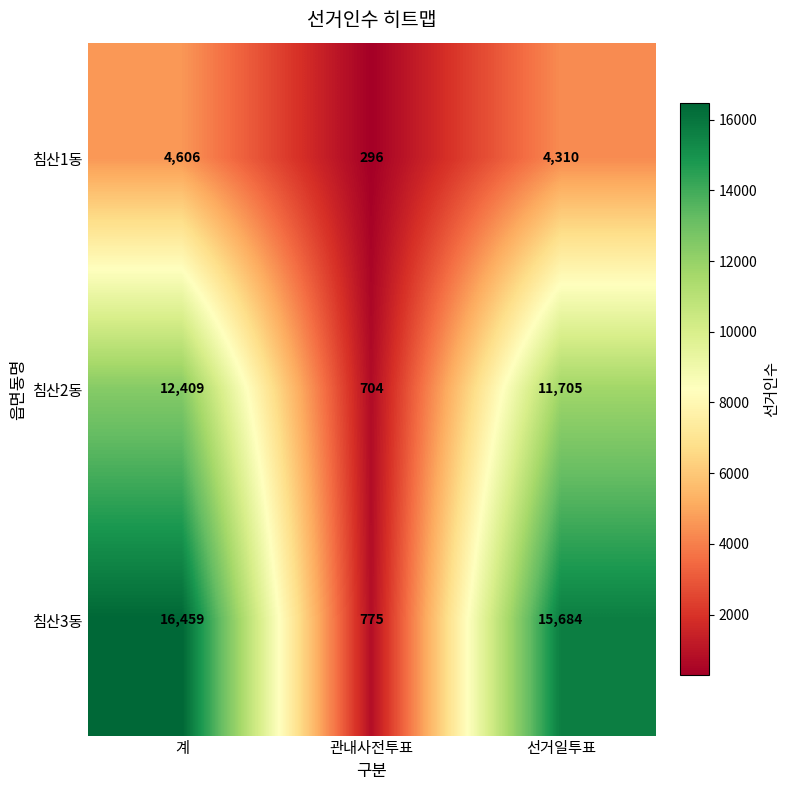

What is the difference between the 침산1동 values at 계 and 선거일투표?

296